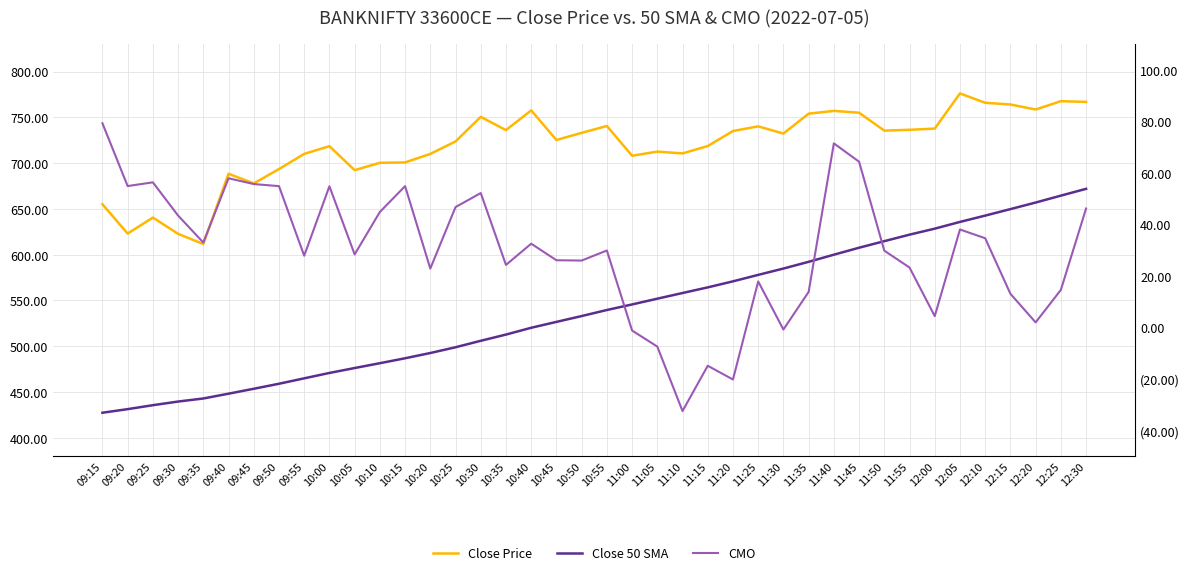

What is the difference between the highest and lowest values at 10:45?

699.2